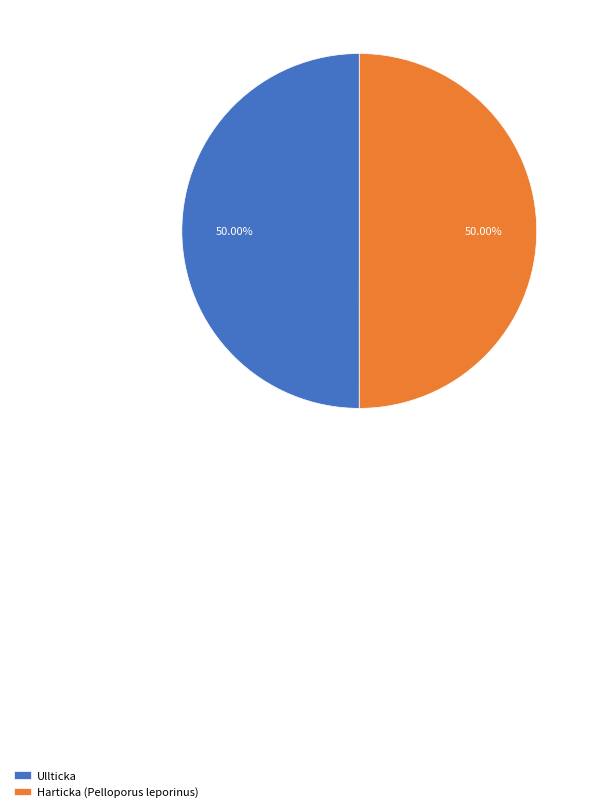

Combined, do Harticka (Pelloporus leporinus) and Ullticka account for over 50%?

Yes